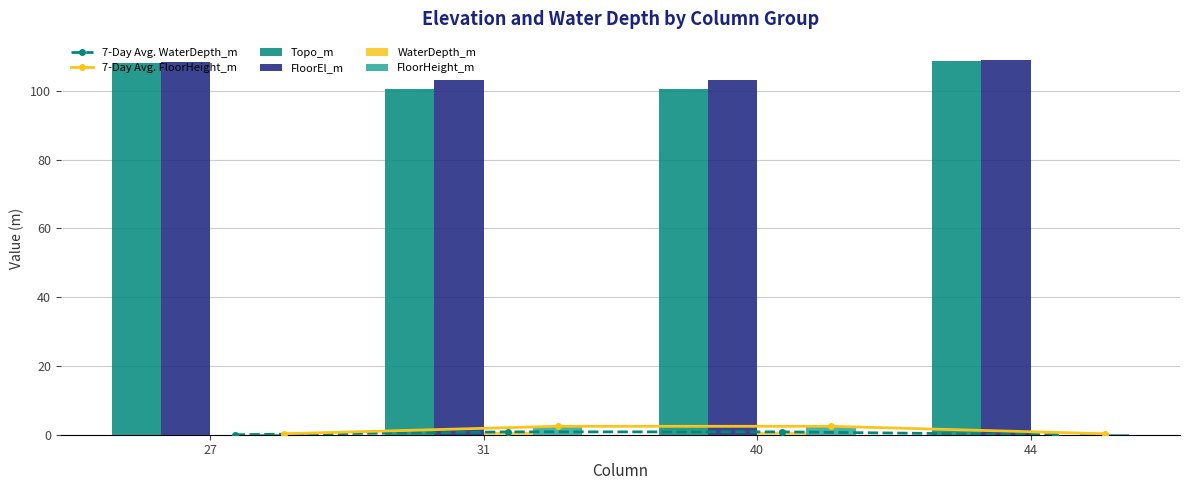

Reading left to right, what are all the values shown in this chart?

7-Day Avg. WaterDepth_m: 0.0	0.8	0.8	0.0
7-Day Avg. FloorHeight_m: 0.3	2.5	2.5	0.3
Topo_m: 108.1	100.6	100.6	108.6
FloorEl_m: 108.4	103.1	103.1	108.9
WaterDepth_m: 0.0	0.8	0.8	0.0
FloorHeight_m: 0.3	2.5	2.5	0.3